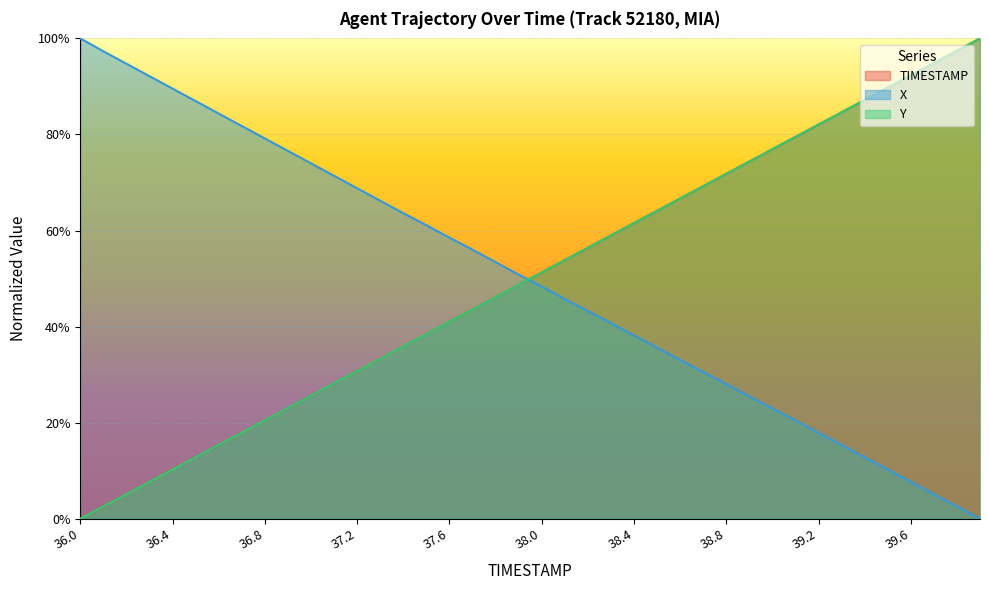

True or false: TIMESTAMP and Y intersect in this chart.

True